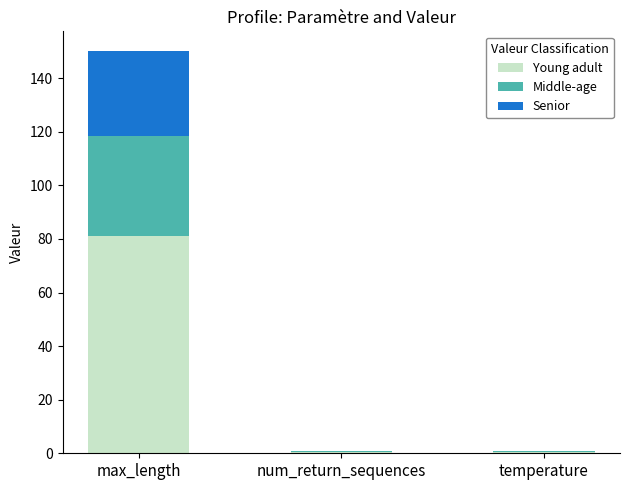

What is the highest value of the Young adult series?

81.0